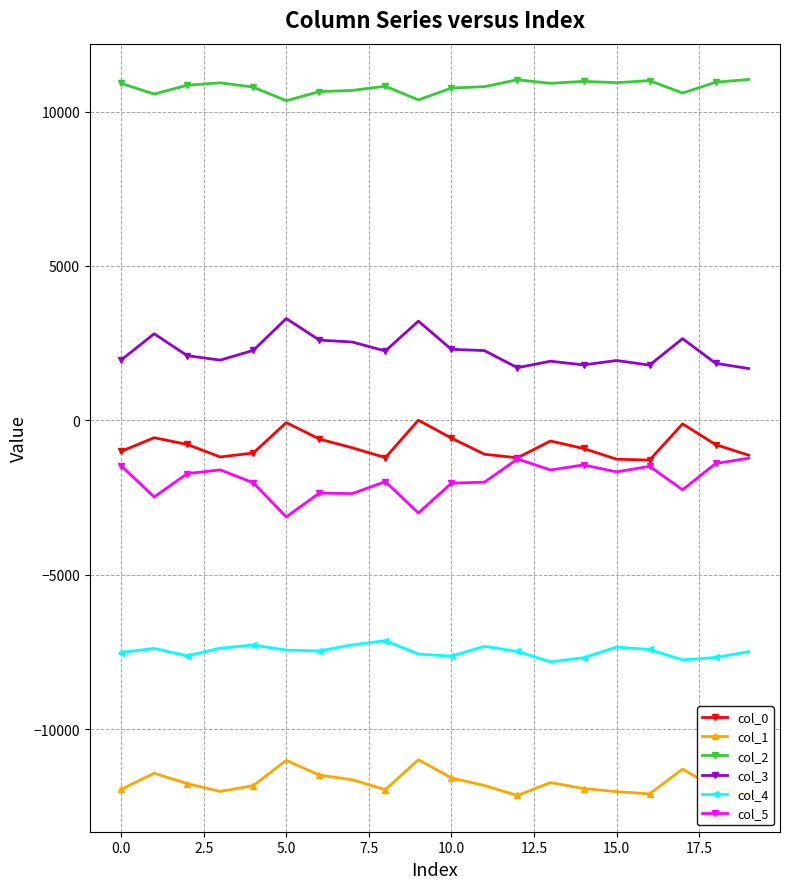

True or false: col_5 has more than 1 points higher than both neighbors.

True